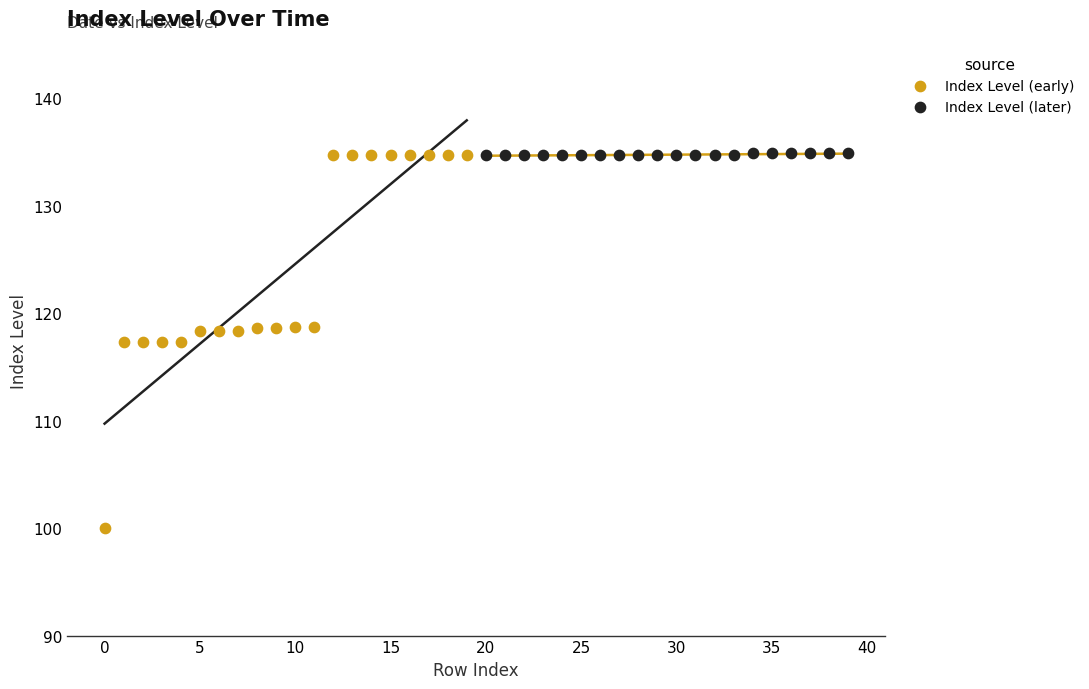

Which series contains the lowest Y value?

Index Level (early)